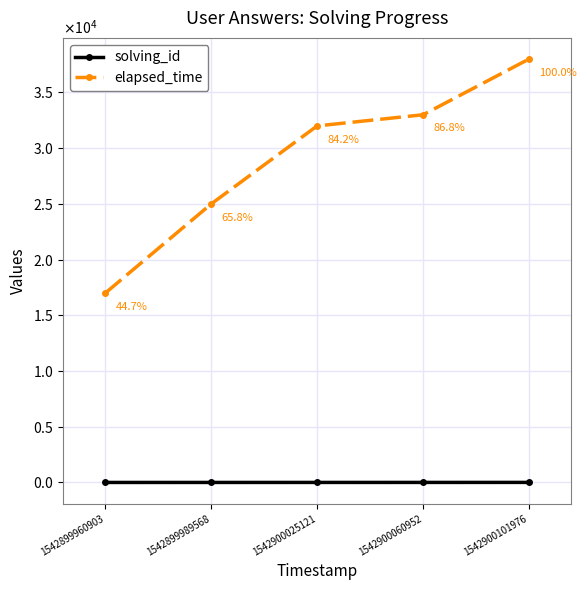

List the series in order of their overall mean, highest first.

elapsed_time, solving_id